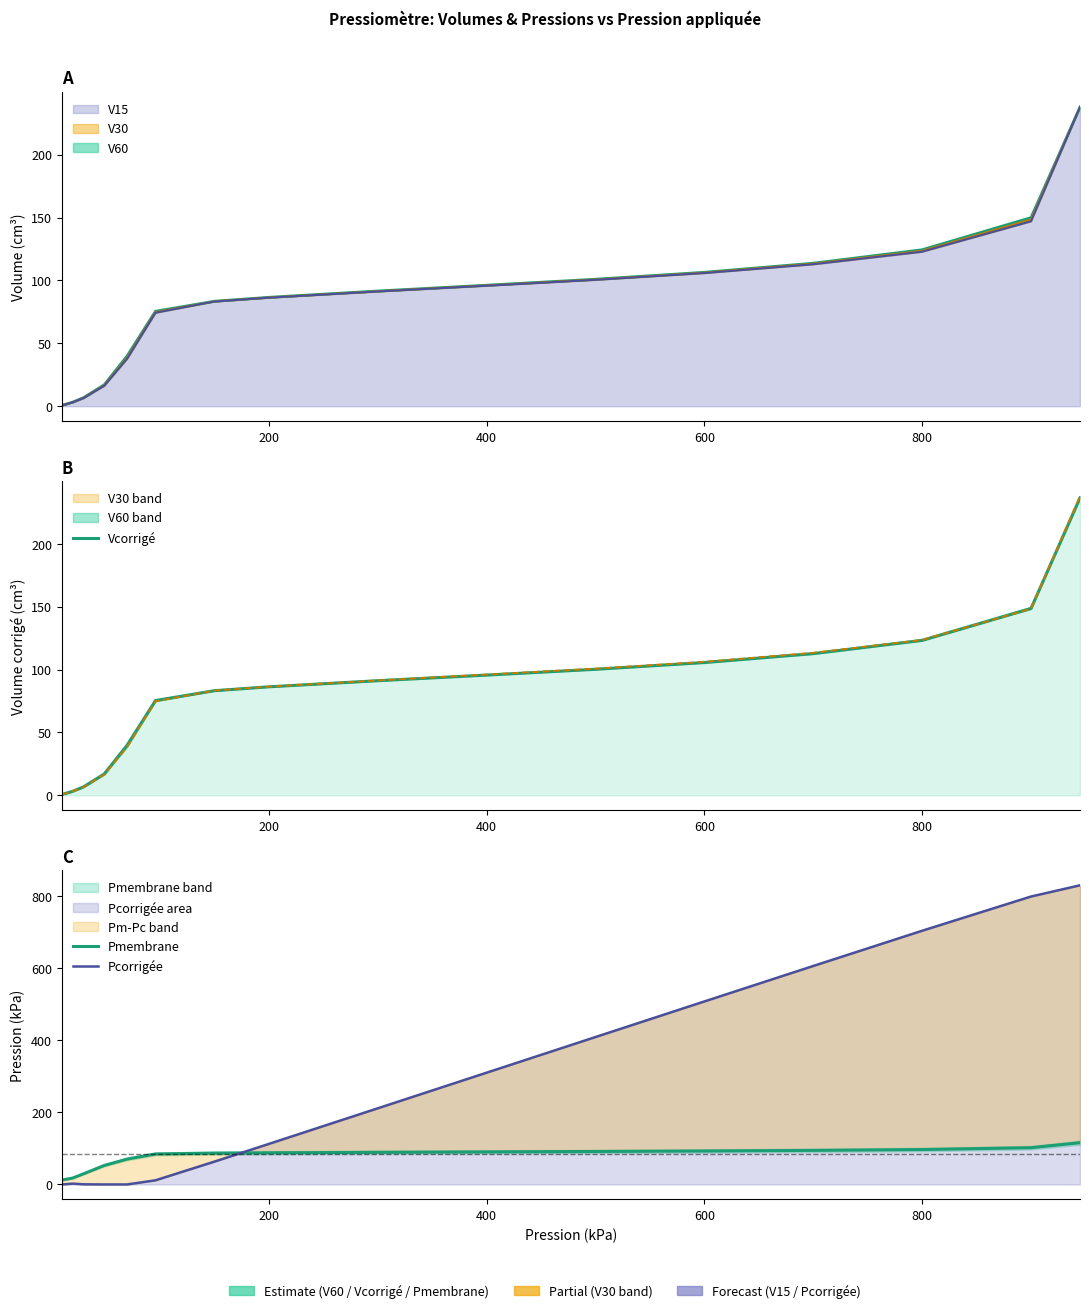

How many categories are shown in the chart?

16